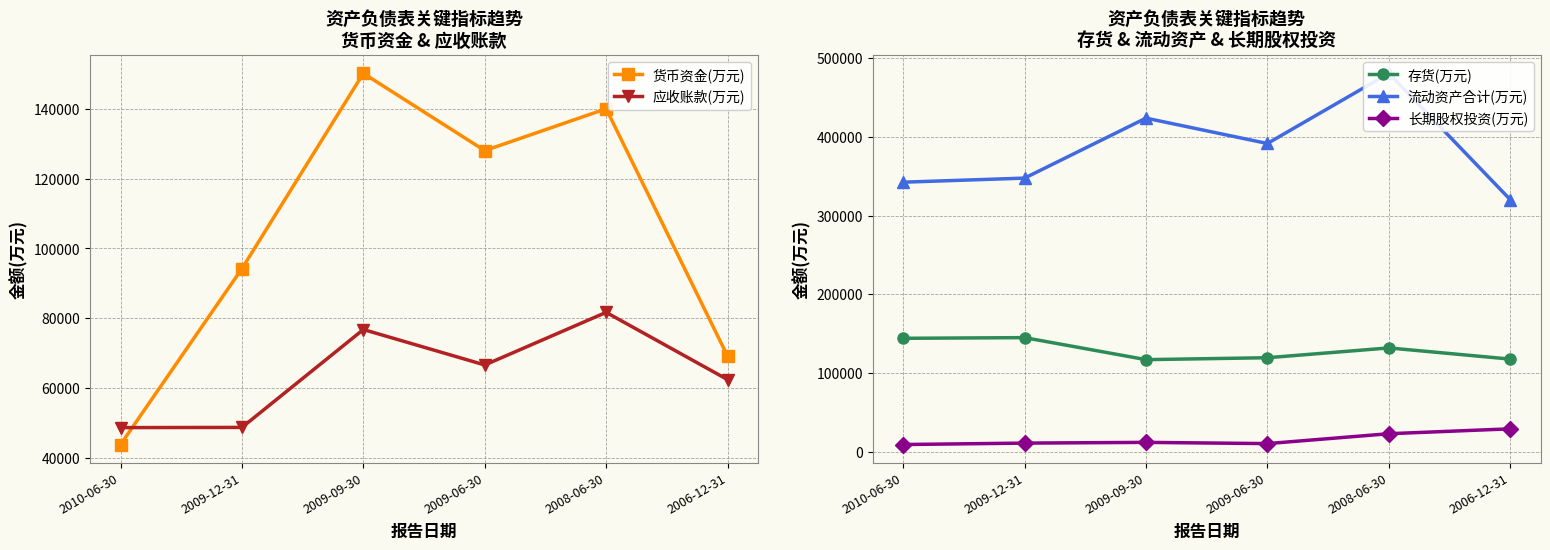

At how many categories does at least one series exceed 453348?

1